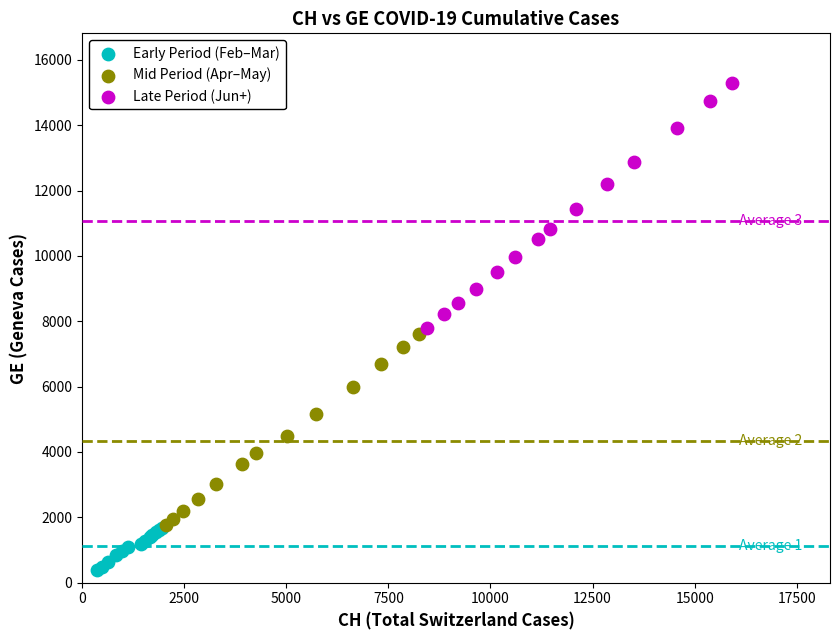

Which series has the widest spread of Y values?

Late Period (Jun+)